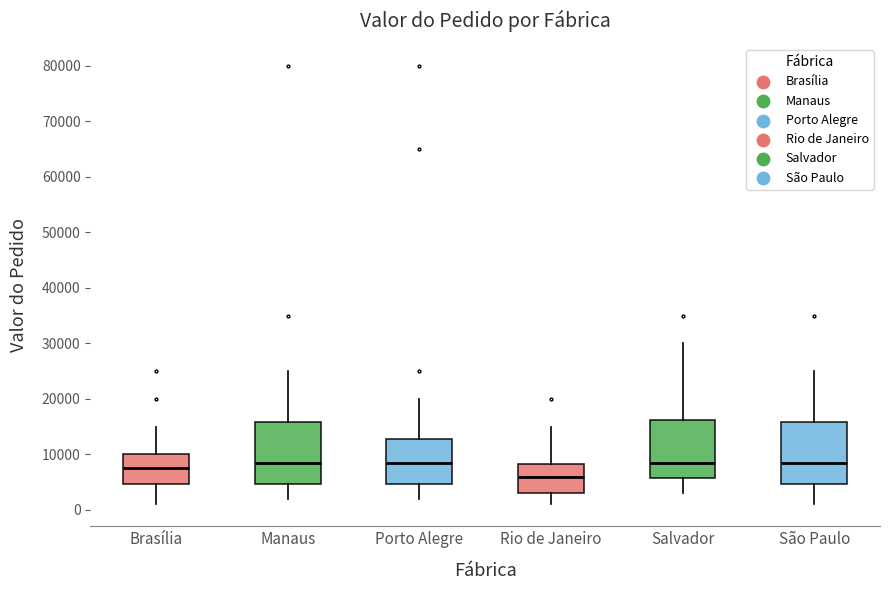

Where is the upper edge of the box for Brasília on the y-axis? The values are not printed on the chart, so give them approximately, as read against the axis.

10000